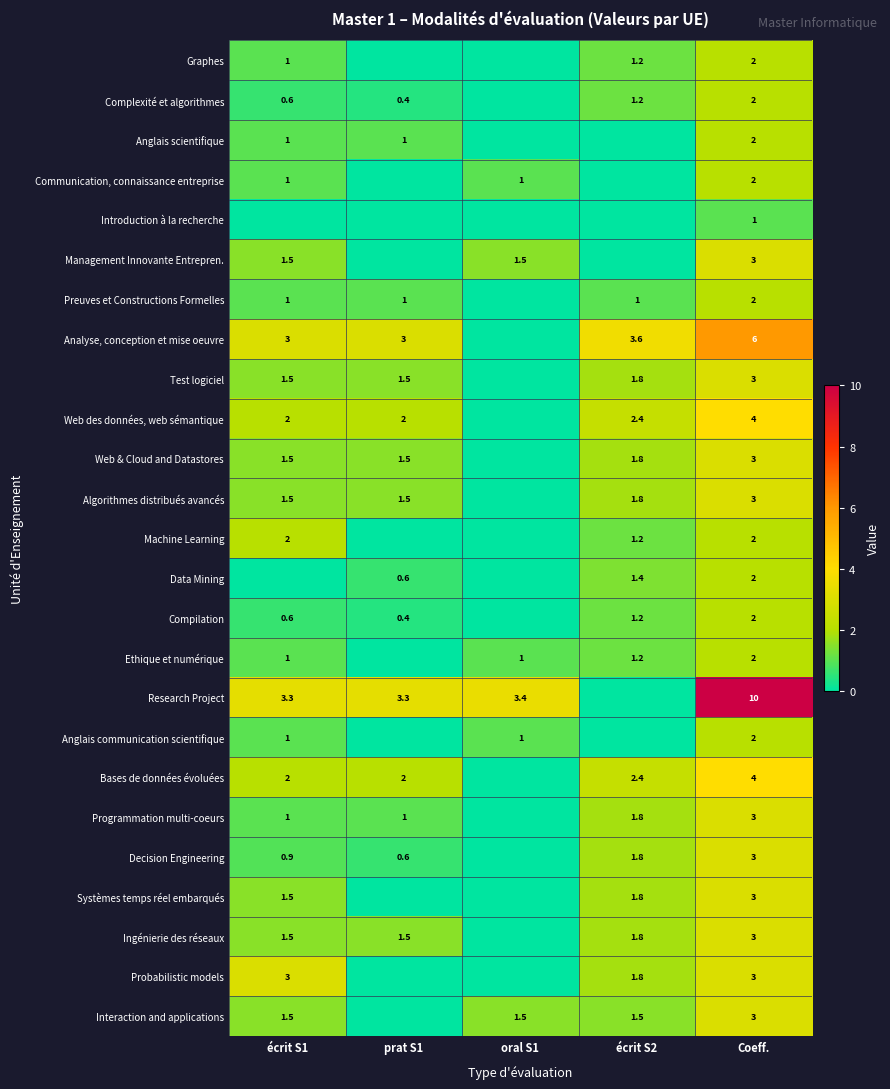

What is the sum of the Interaction and applications values at Coeff. and oral S1?

4.5